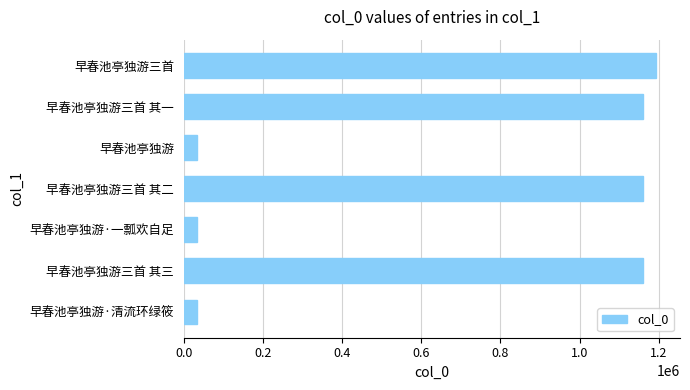

What is the minimum value shown in the chart?

33349